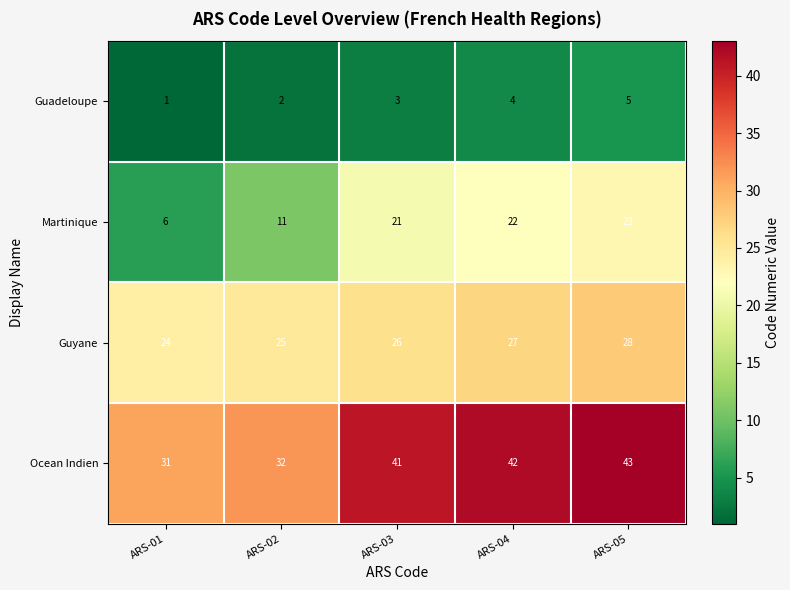

At how many categories does at least one series exceed 12?

5